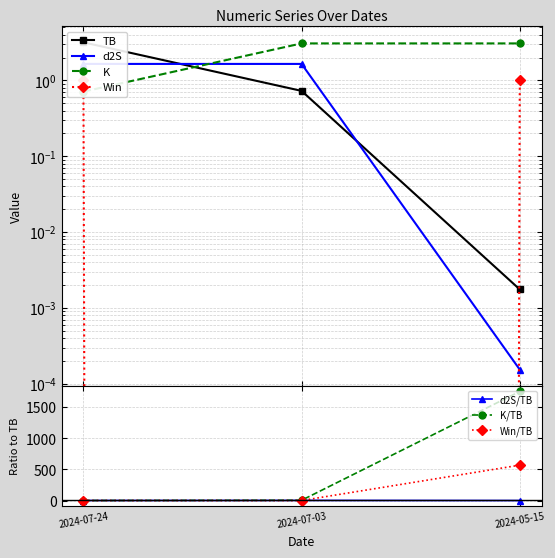

The value of K/TB at 2024-05-15 is 1756.8. True or false?

True